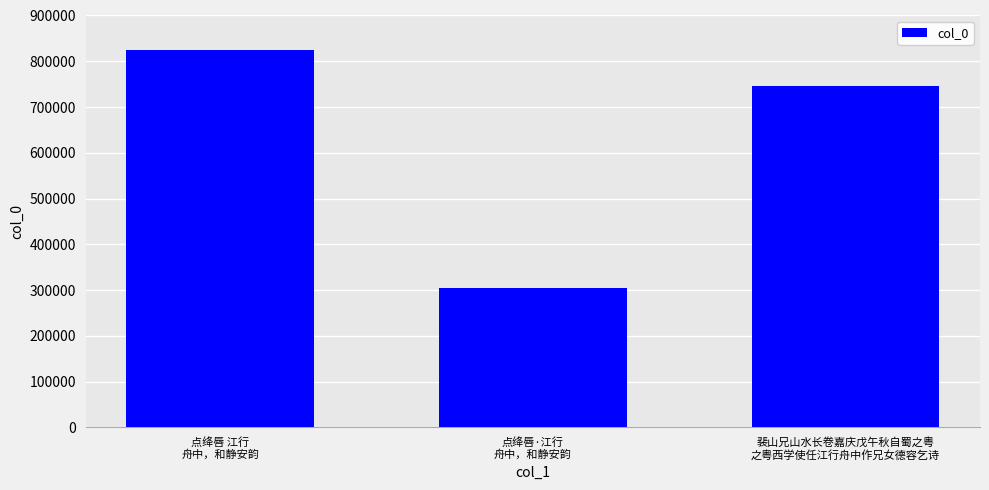

Where does the data first go above 745326?

点绛唇 江行
舟中，和静安韵